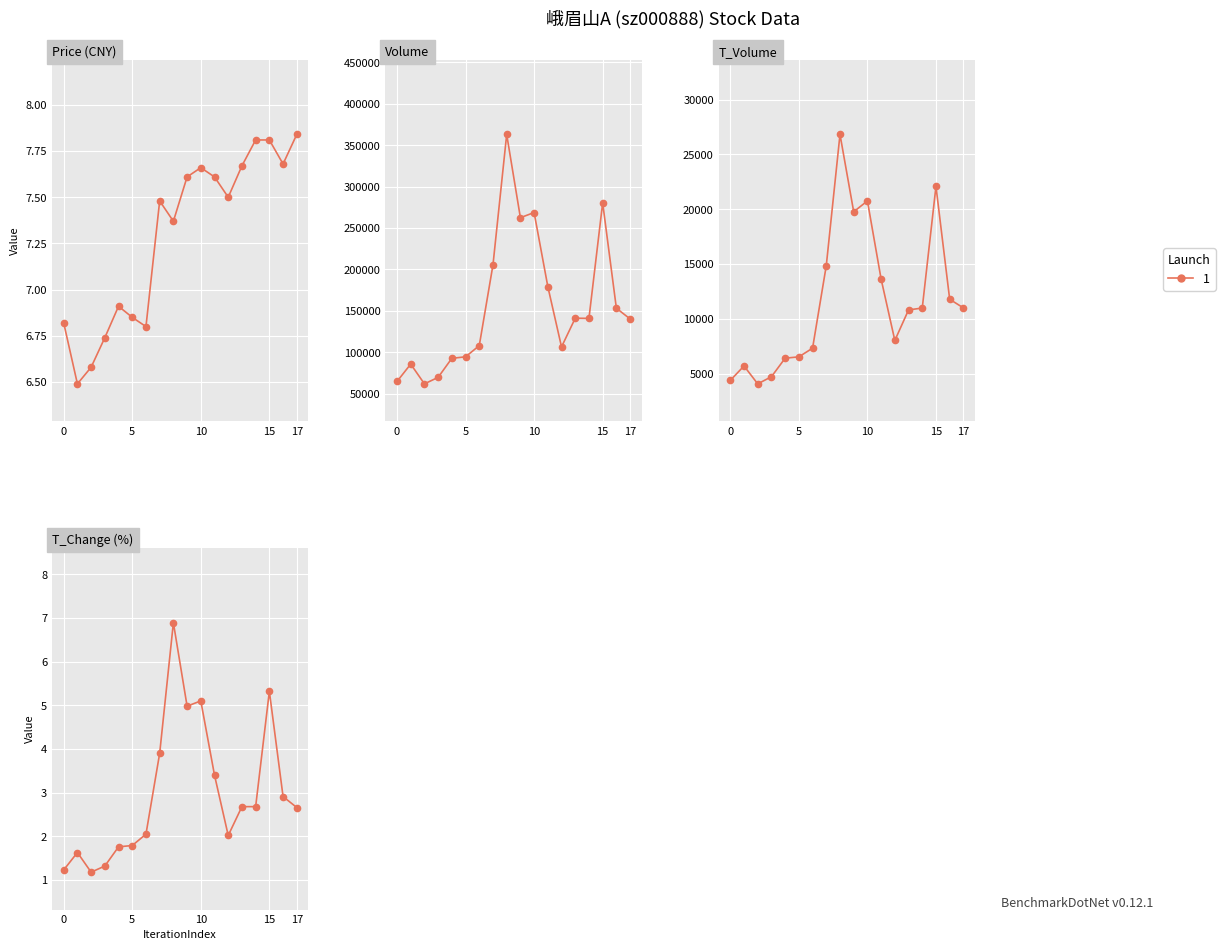

Rank the series by their maximum value, from highest to lowest.

volume, t_volume, price, t_change